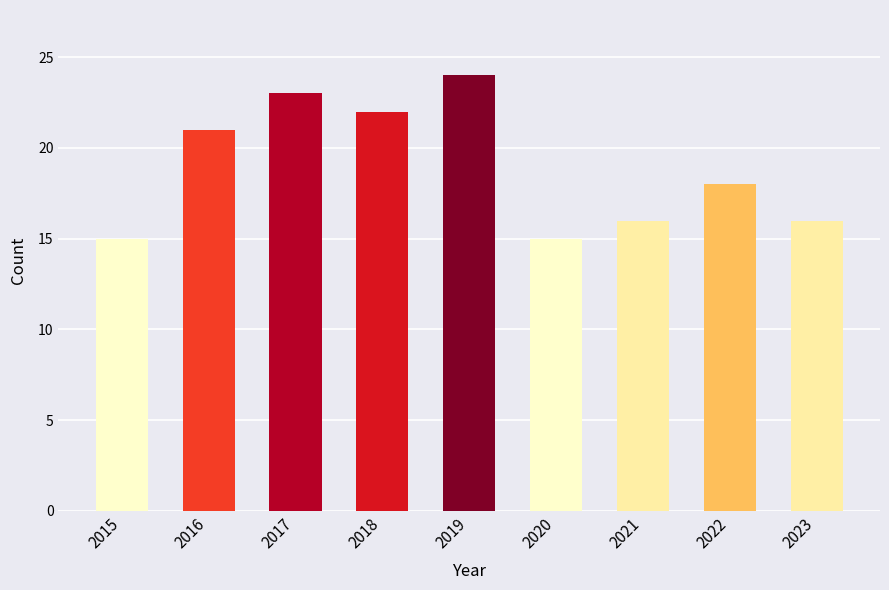

Where is the data nearest to the value 19?

2022